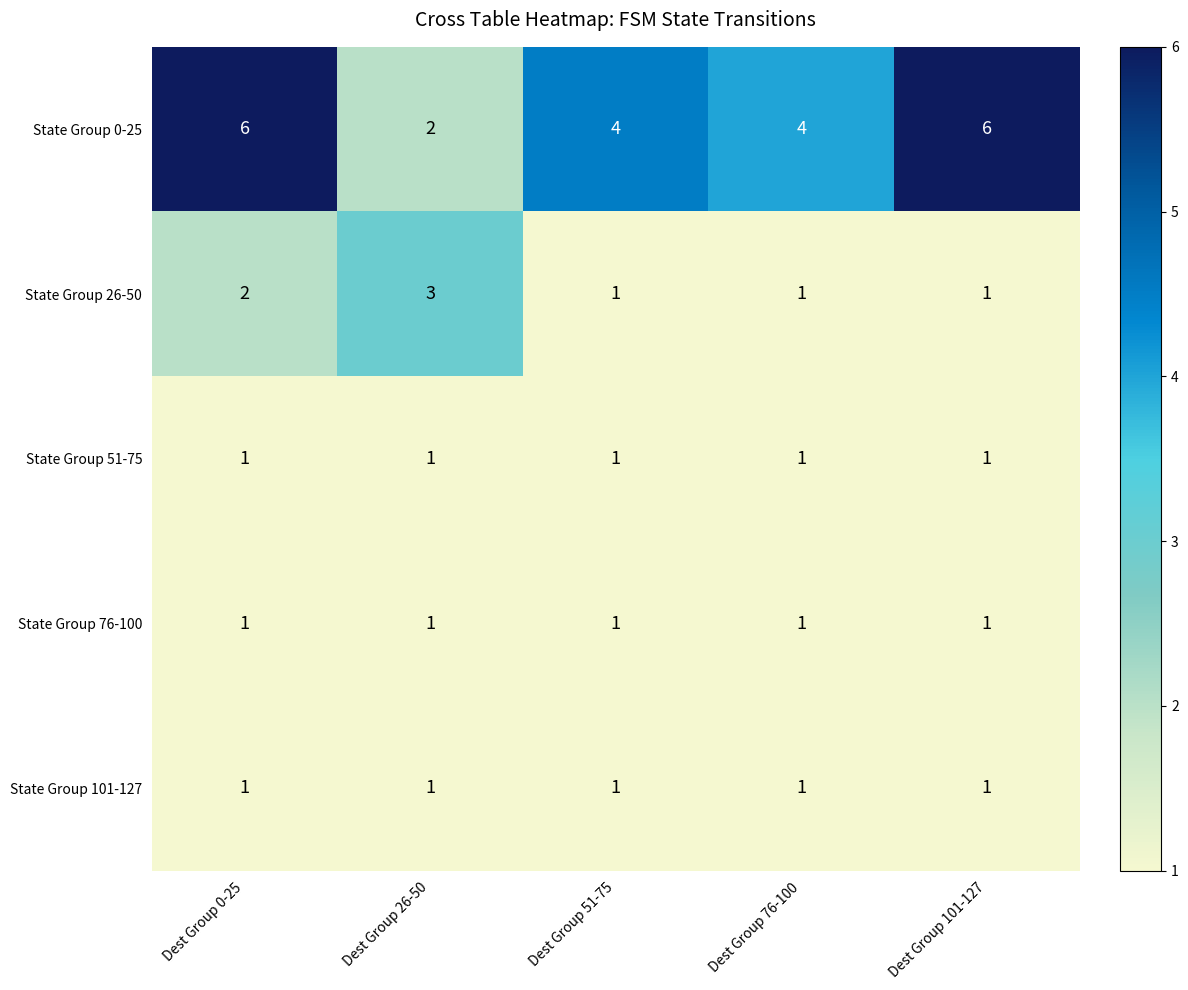

What is the total value across all series at Dest Group 26-50?

8